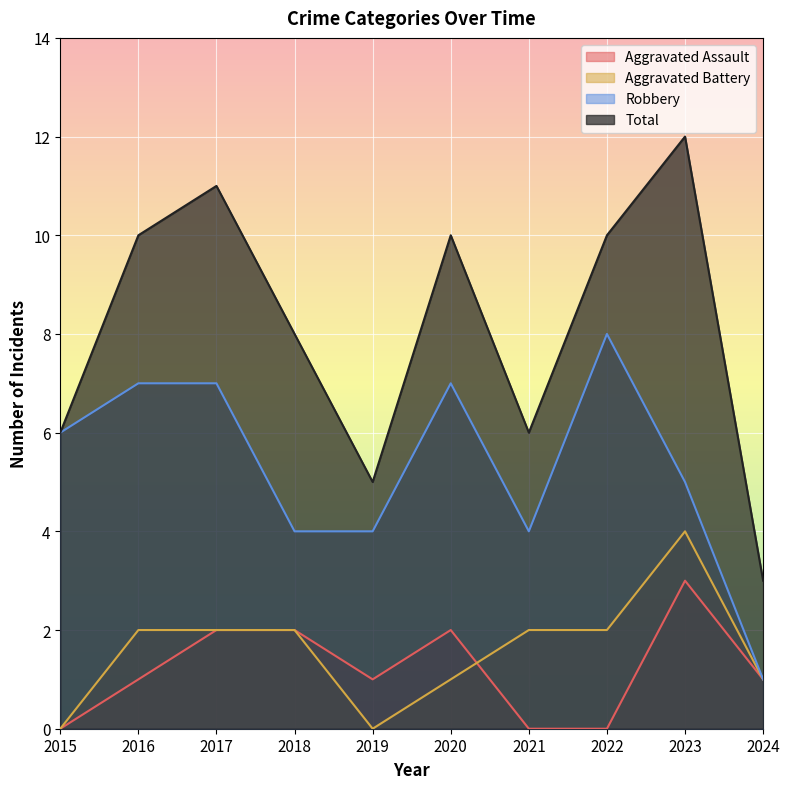

What is the average value of the Aggravated Battery series?

2